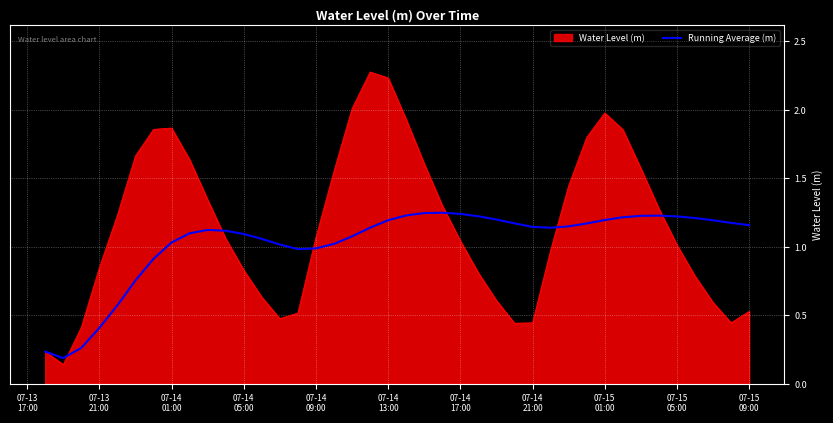

Which series has the widest spread of values?

Water Level (m)